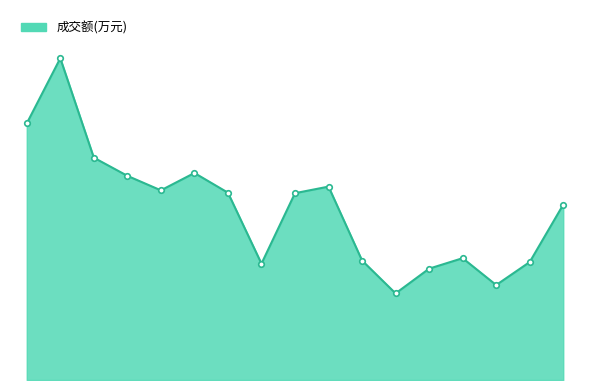

Is this an area chart (filled region under the line)?

Yes